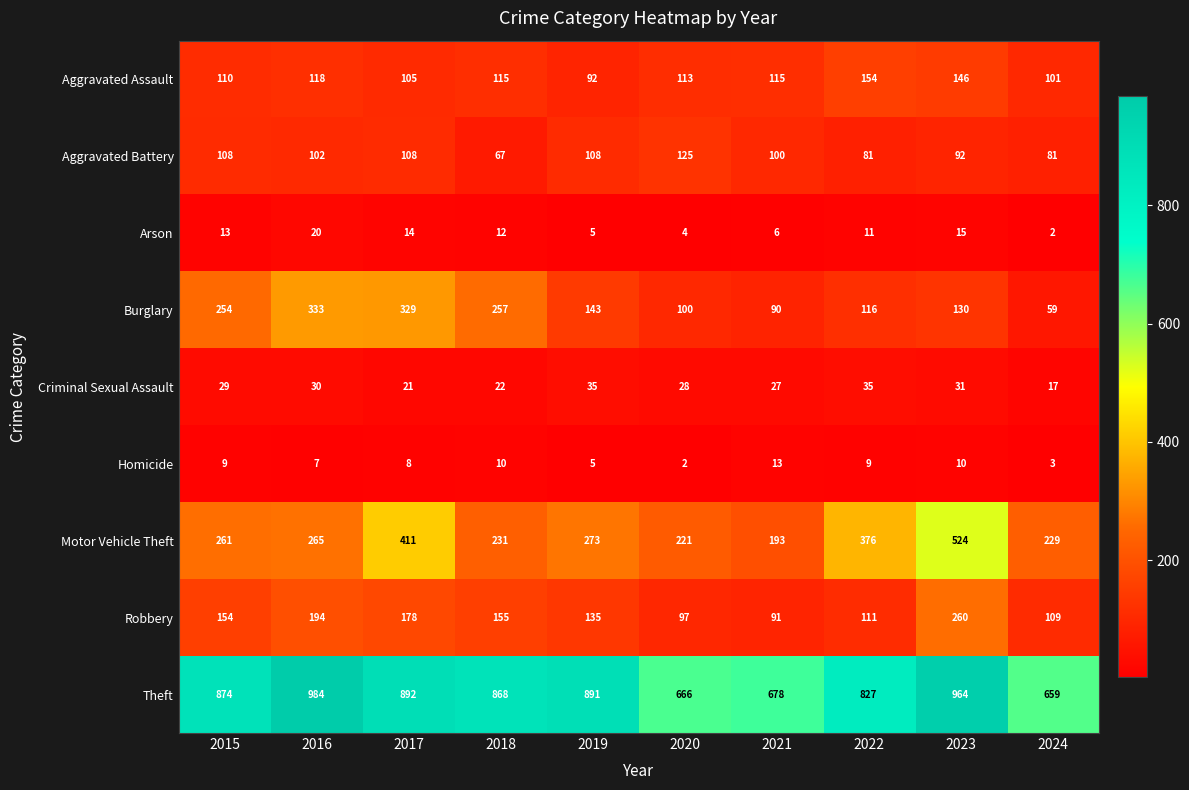

Rank the series by their maximum value, from lowest to highest.

Homicide, Arson, Criminal Sexual Assault, Aggravated Battery, Aggravated Assault, Robbery, Burglary, Motor Vehicle Theft, Theft